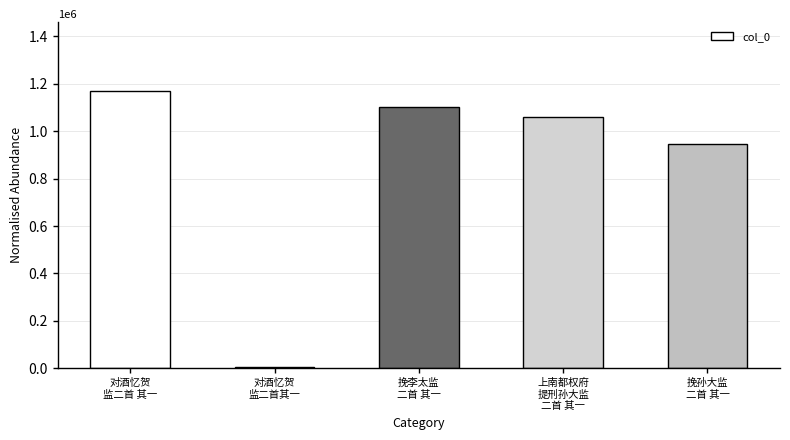

True or false: the data shows 945360 at 挽孙大监
二首 其一.

True